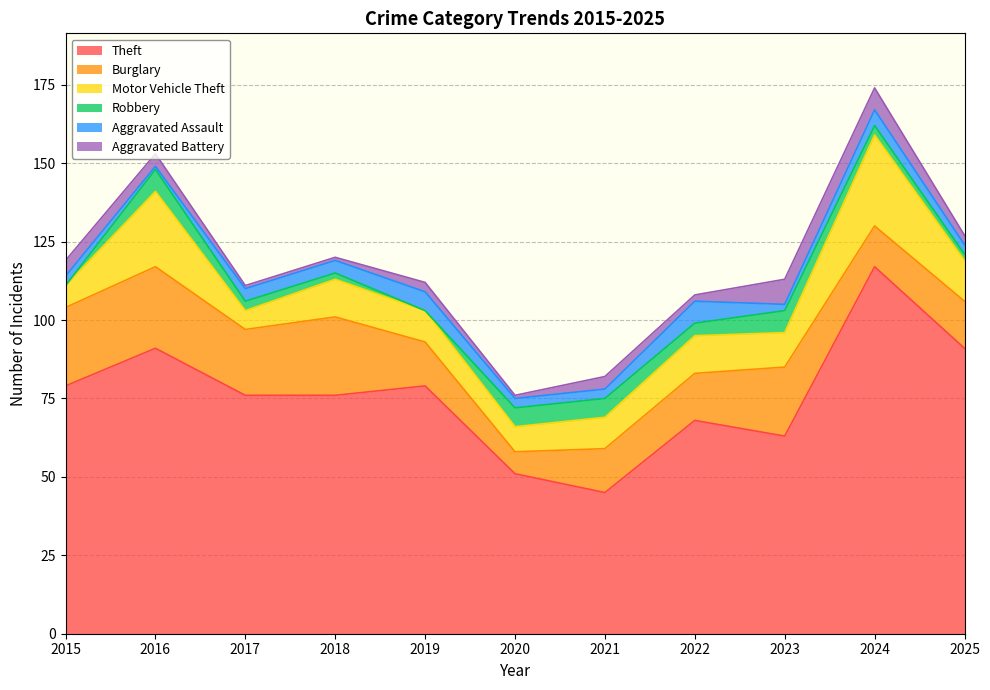

Which category has the lowest value in the Theft series?

2021